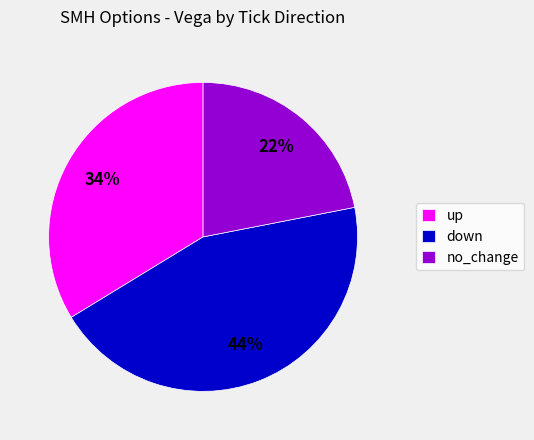

Rank the categories by value from highest to lowest.

down, up, no_change